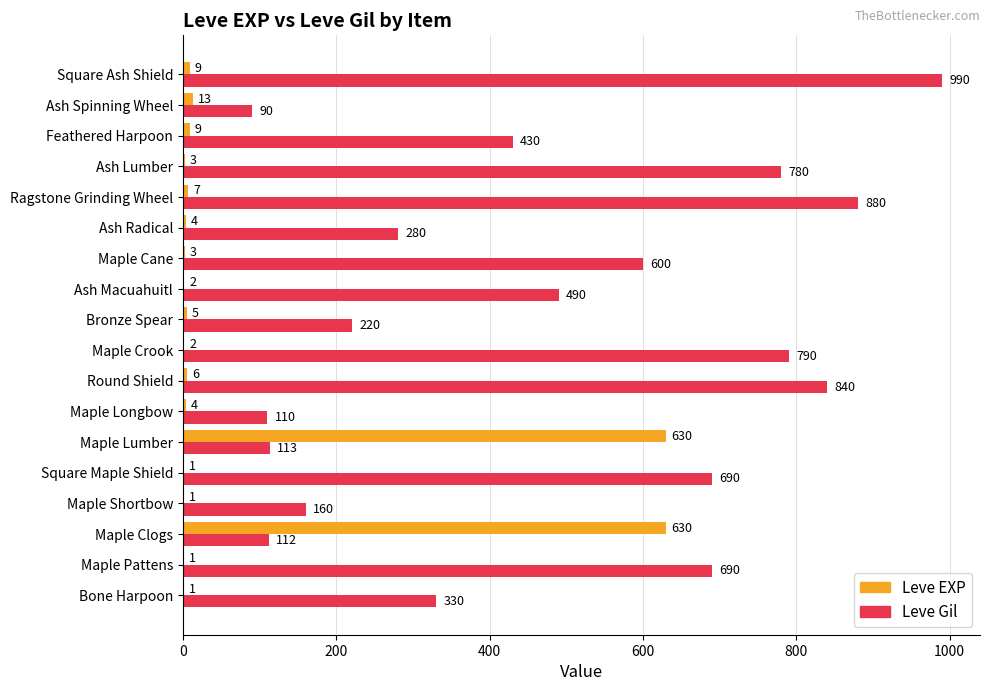

True or false: Leve EXP has a value of 13 at Ash Spinning Wheel.

True